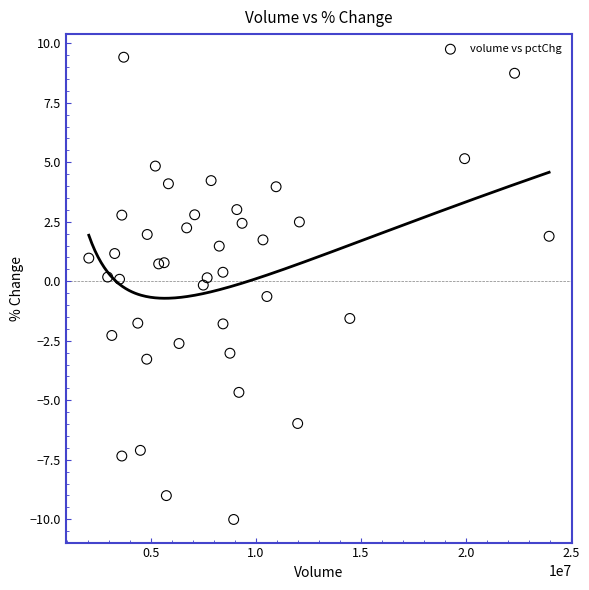

What is the range of Y values (max minus min)?

19.4